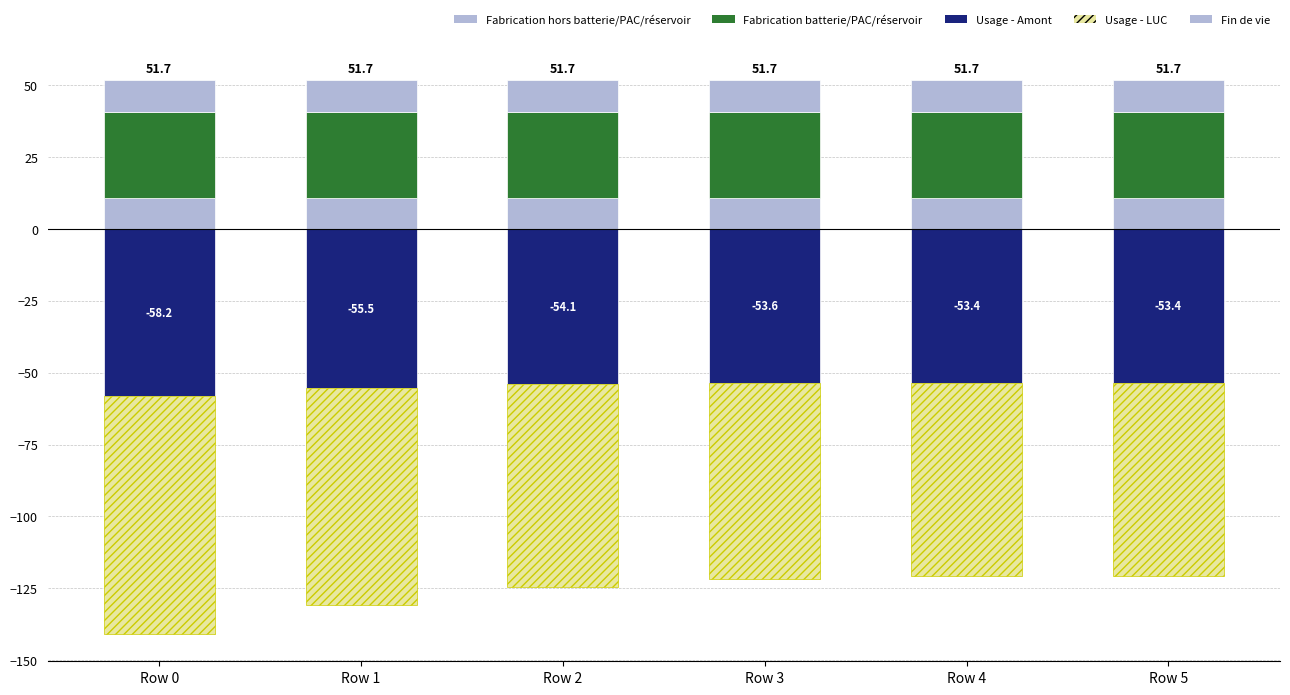

Is the value of Fabrication hors batterie/PAC/réservoir at Row 4 greater than the value of Fin de vie at Row 5?

Yes